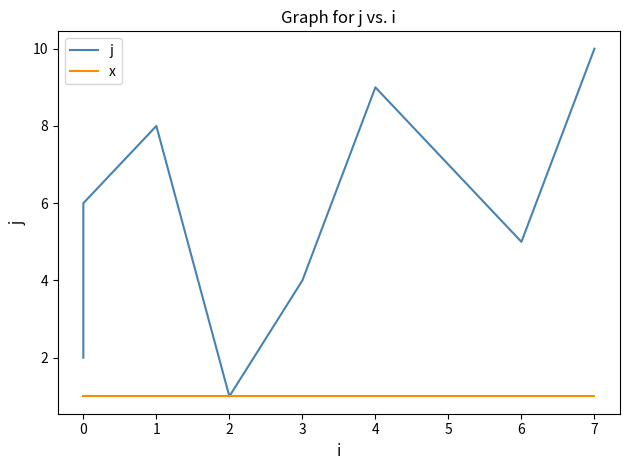

What is the smallest value displayed?

1